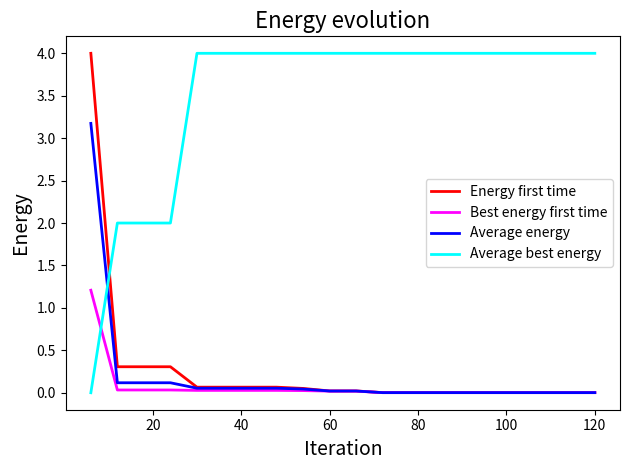

Which series has the largest total across all categories?

Average best energy